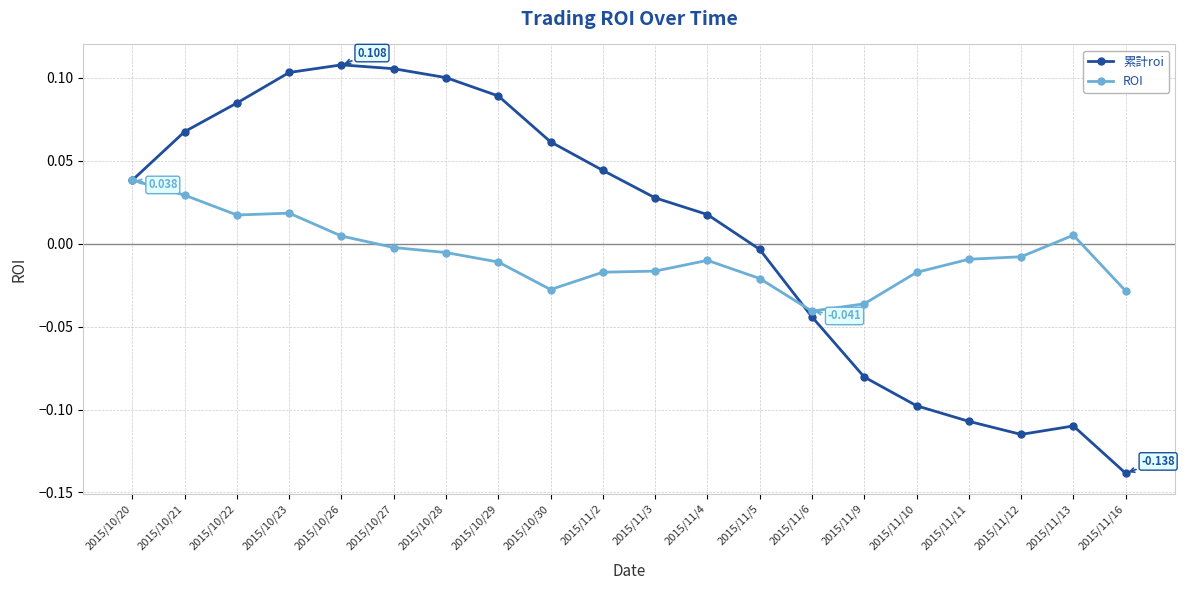

Does the chart display data point markers on the line(s)?

Yes